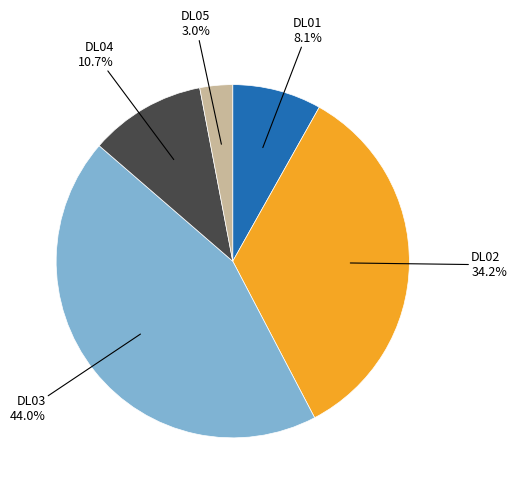

What is the smallest slice in the pie chart?

DL05